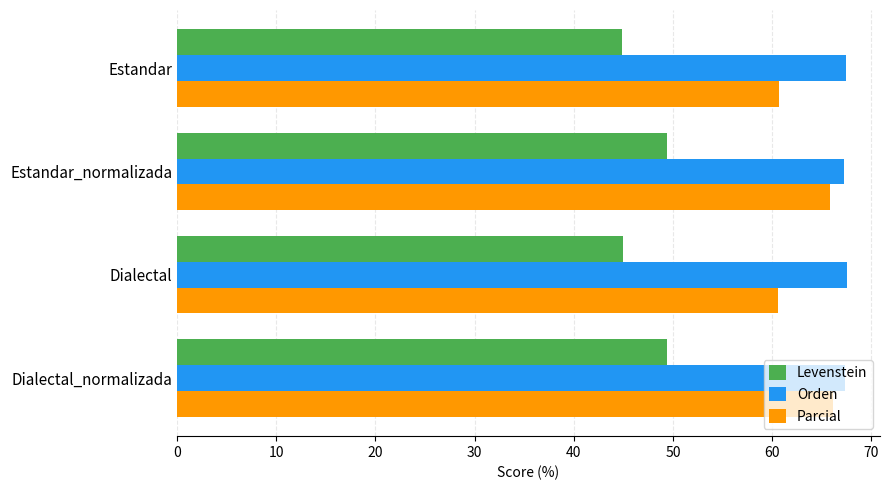

Which series has the largest range (max minus min)?

Parcial